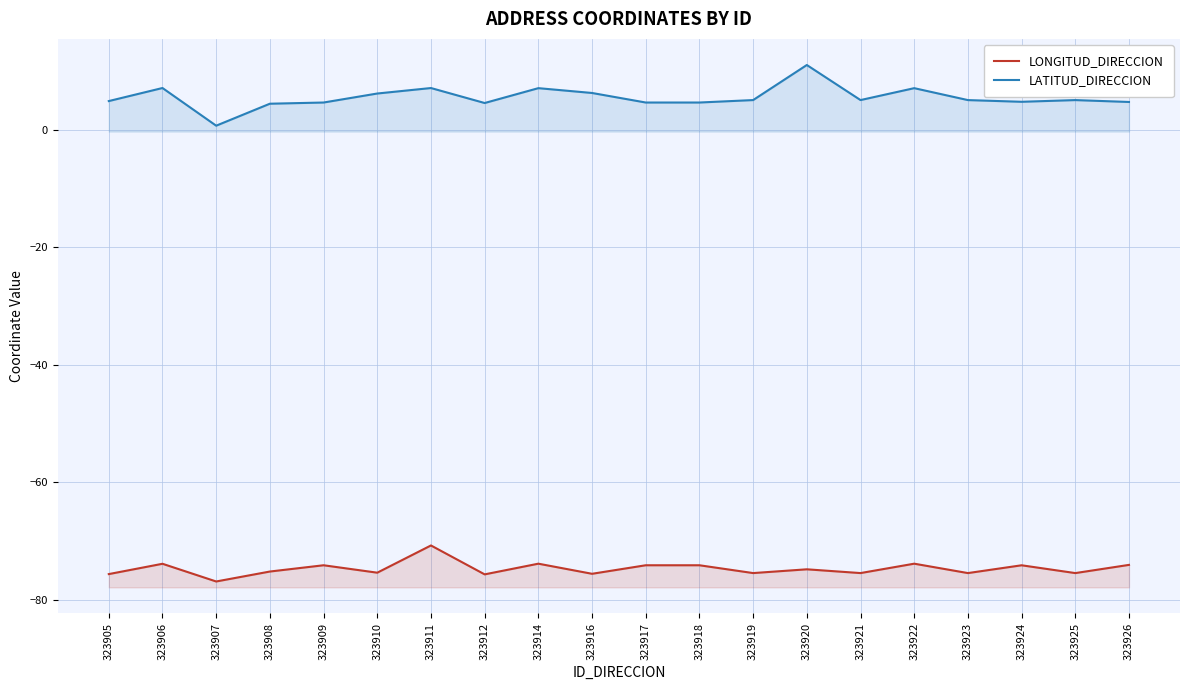

Which series has the largest total across all categories?

LATITUD_DIRECCION